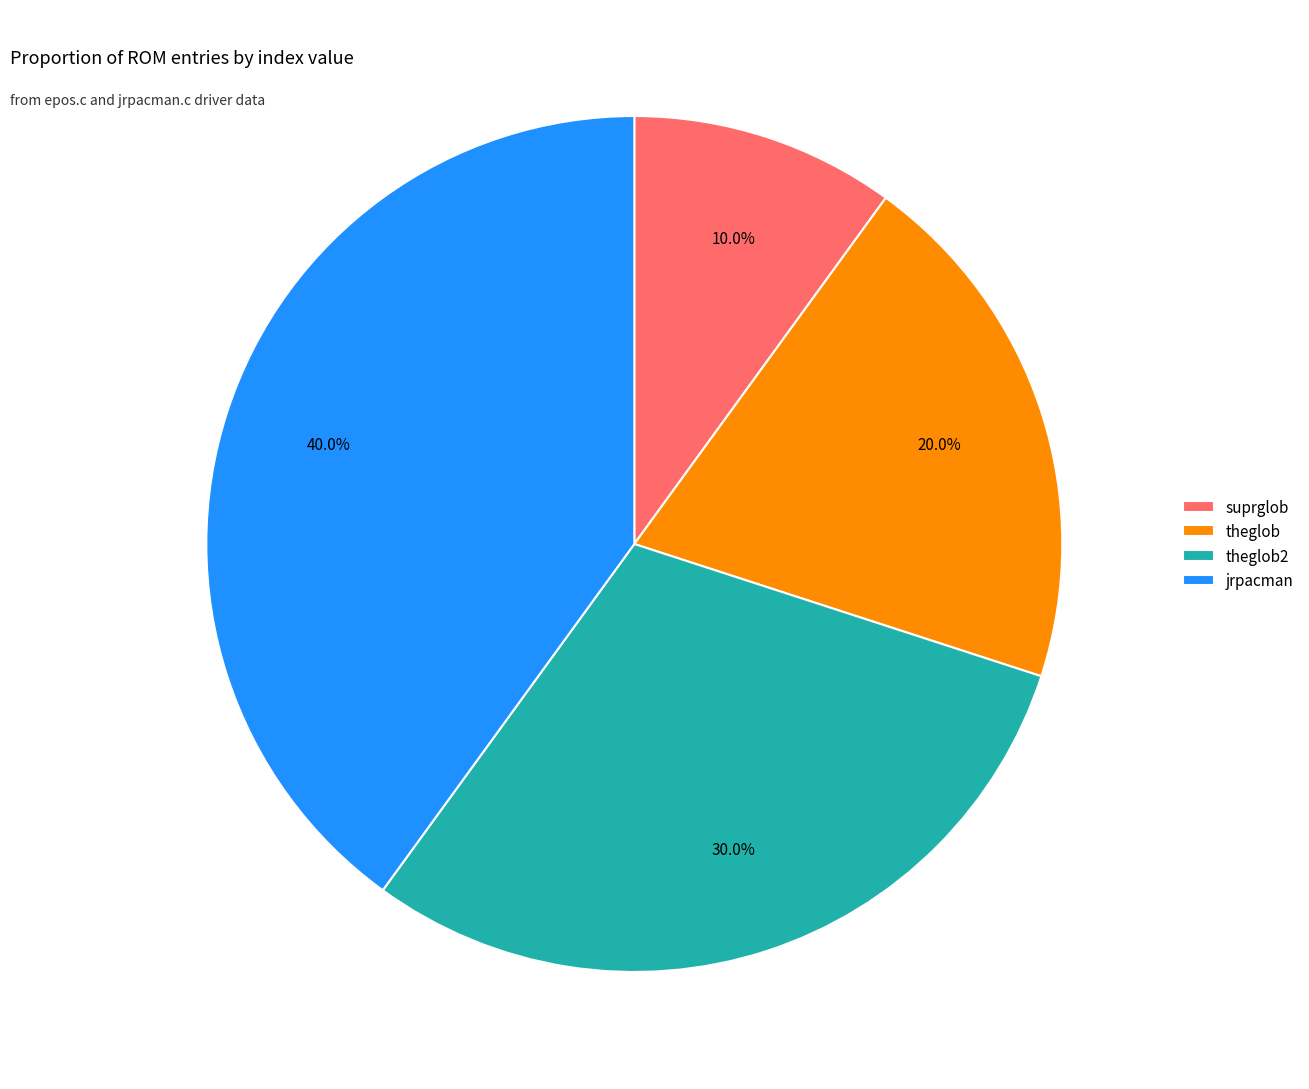

What is the ratio of the value at suprglob to the value at theglob2?

0.3